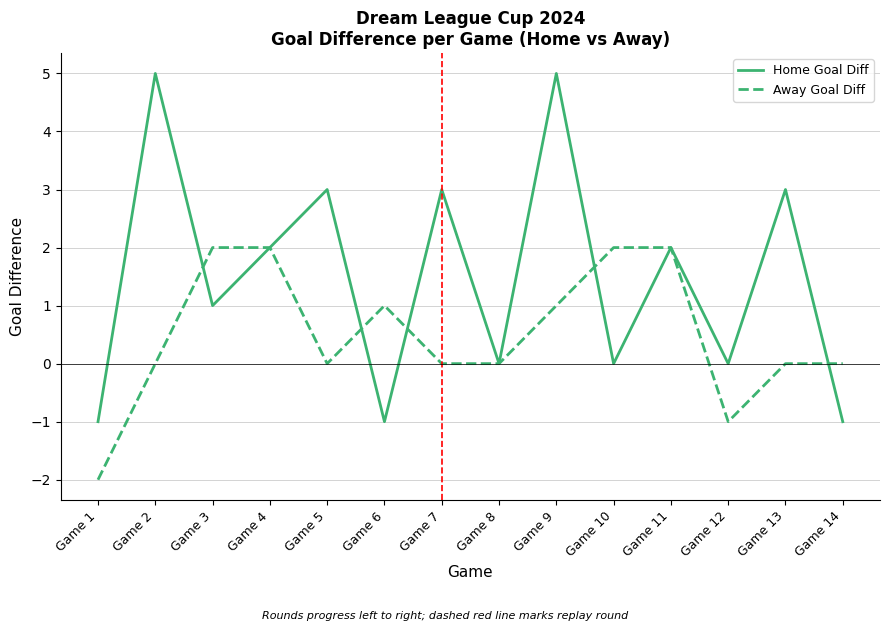

The value of Home Goal Diff at Game 9 is 5. True or false?

True